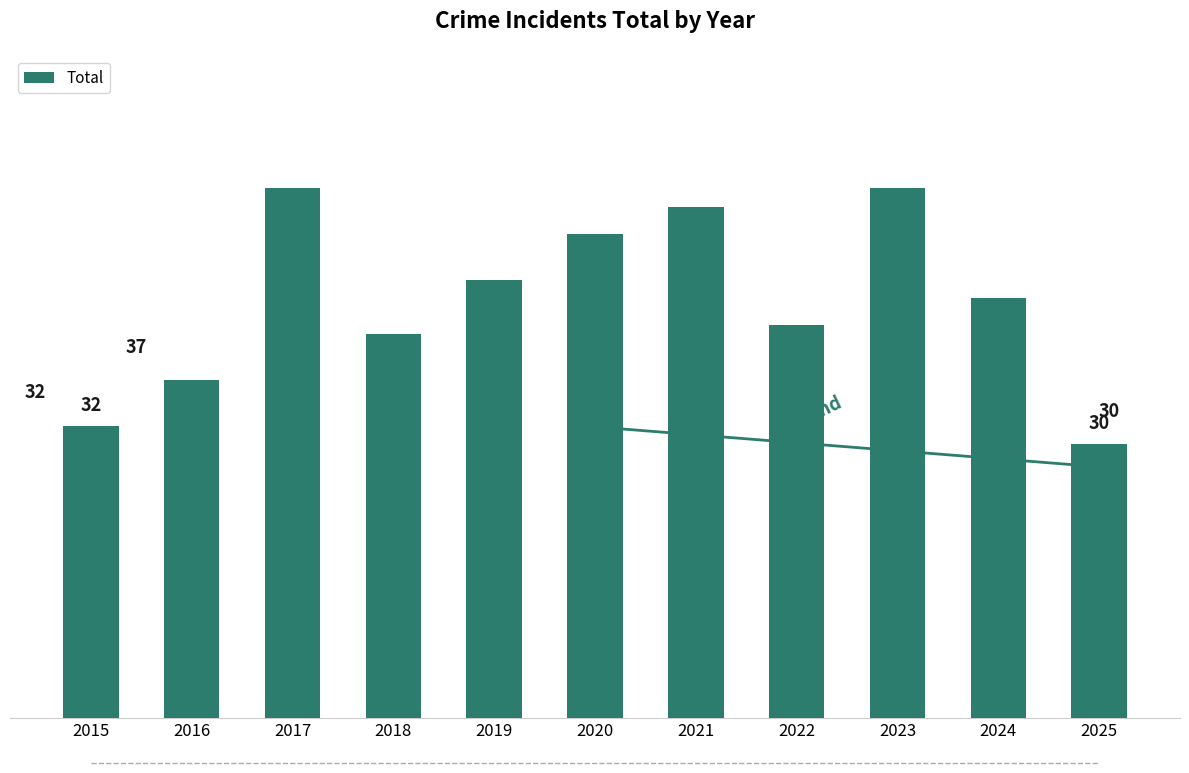

What is the average value?

46